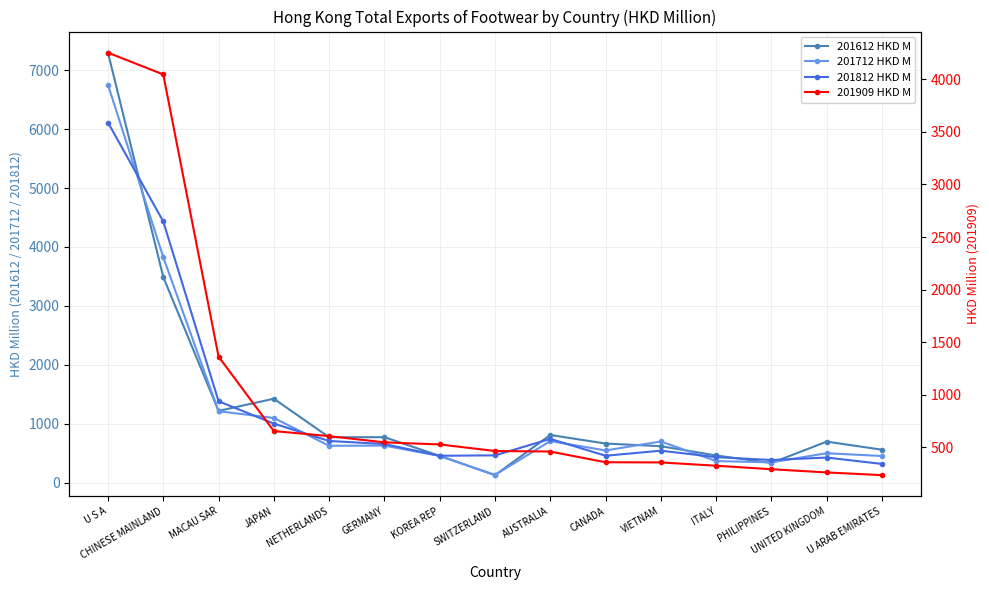

What is the sum of the 201812 HKD M values at ITALY and U S A?

6545.1